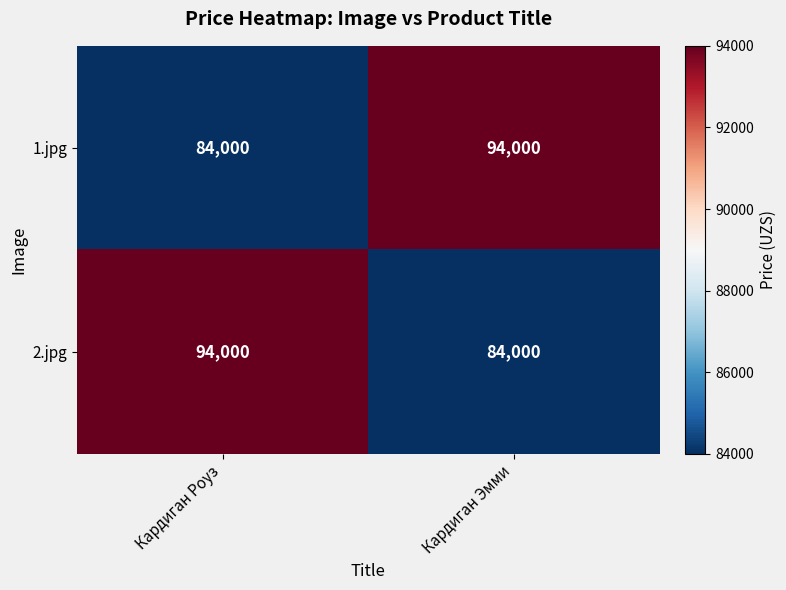

Reading left to right, what are all the values shown in this chart?

1.jpg: 84000	94000
2.jpg: 94000	84000